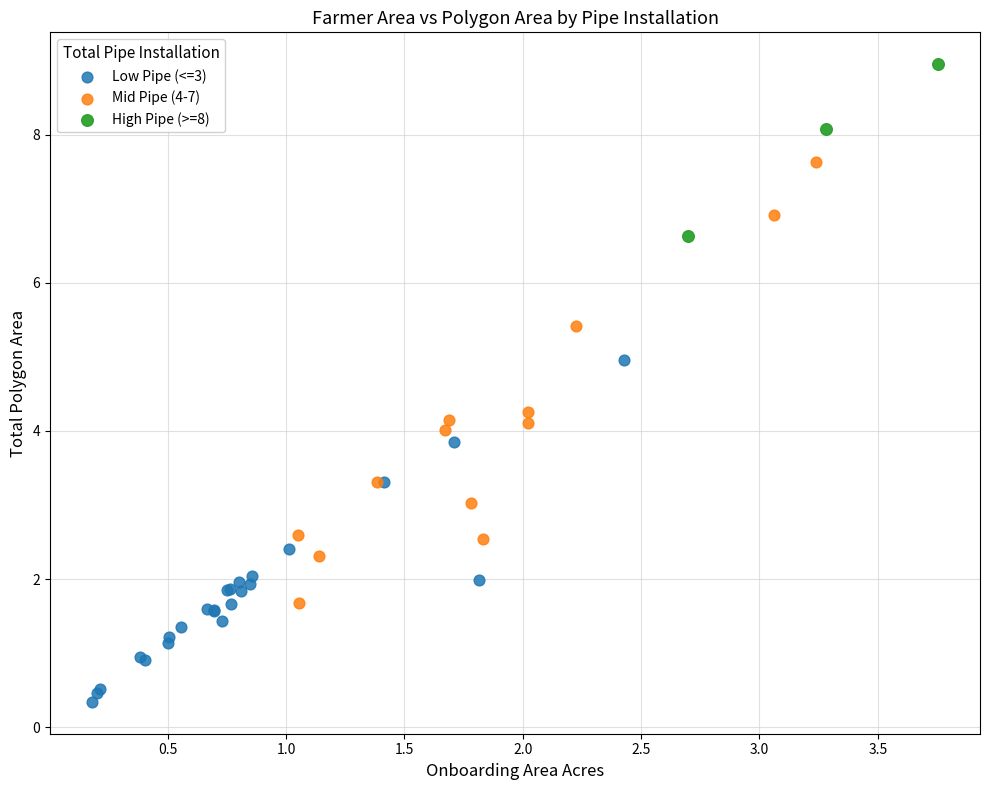

Which series reaches the minimum Y coordinate?

Low Pipe (<=3)